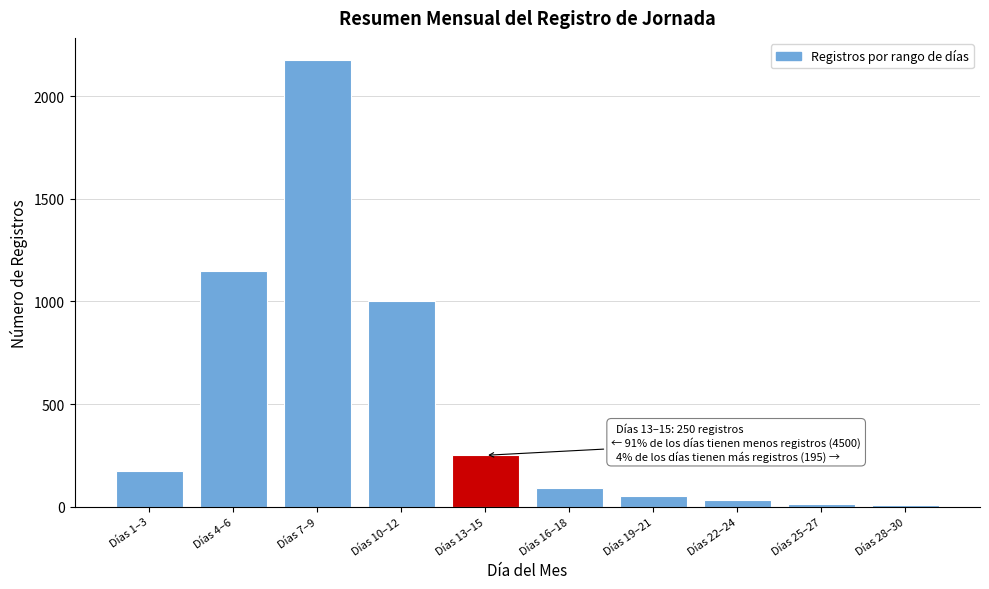

What is the label of the 7th bar from the right?

Días 10–12